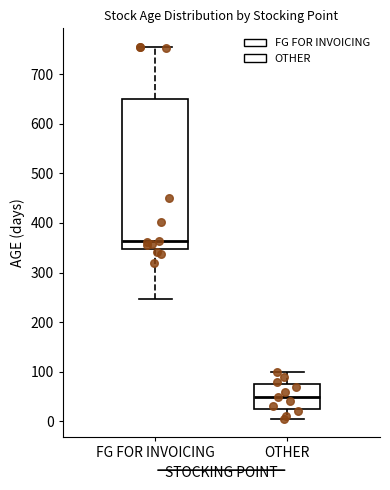

Comparing the boxes themselves (not the whiskers), which one is the tallest?

FG FOR INVOICING